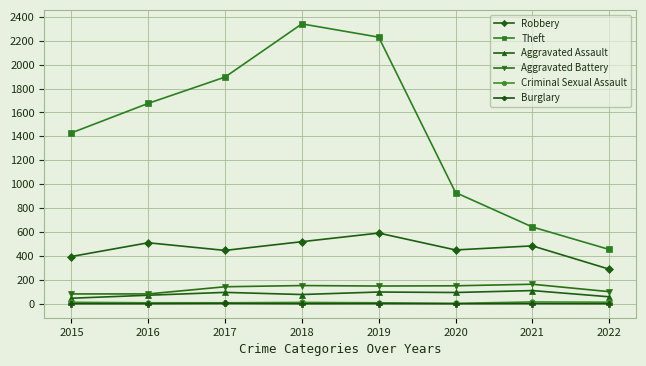

Which series has the widest spread of values?

Theft